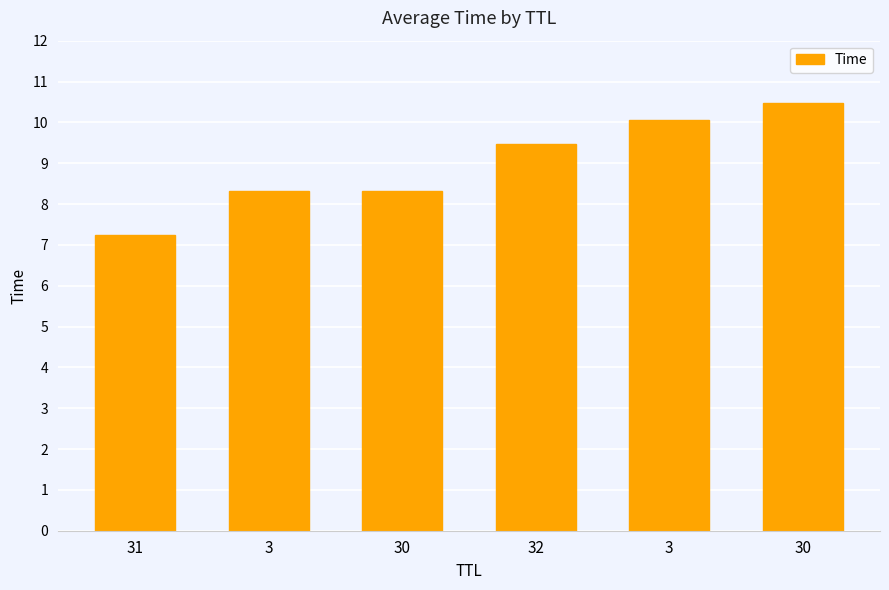

Rank the categories by value from lowest to highest.

31, 3, 30, 32, 3, 30